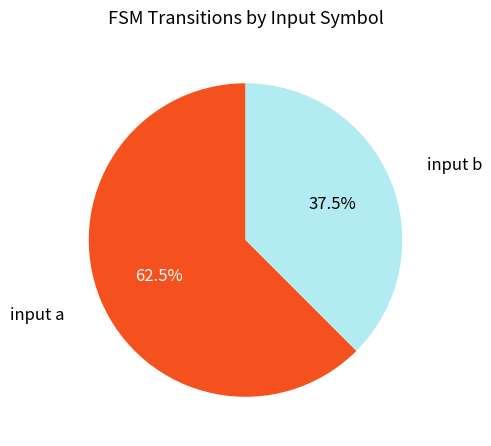

What percentage do input b and input a together represent?

100.0%